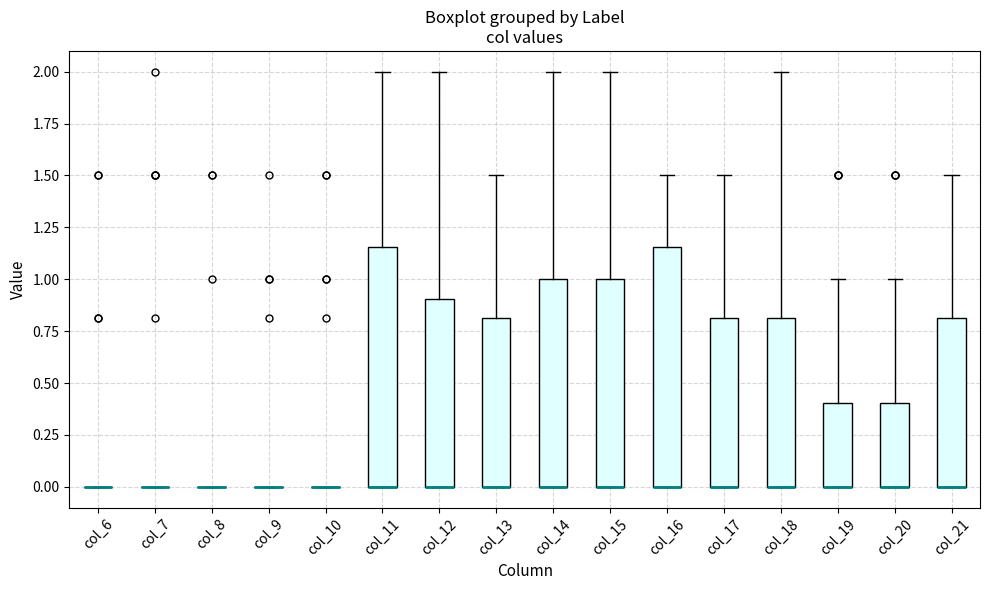

Reading left to right, transcribe this box plot: for each box, give where its median line is, the range the box spans, and where its two whiskers end, as read against the y-axis. The values are not printed on the chart, so give them approximately, as read against the axis.

col_6: box collapsed to a line at 0.00, whiskers 0.00 to 0.00
col_7: box collapsed to a line at 0.00, whiskers 0.00 to 0.00
col_8: box collapsed to a line at 0.00, whiskers 0.00 to 0.00
col_9: box collapsed to a line at 0.00, whiskers 0.00 to 0.00
col_10: box collapsed to a line at 0.00, whiskers 0.00 to 0.00
col_11: median 0.00 (drawn on the box's lower edge), box 0.00 to 1.15, whiskers 0.00 to 2.00
col_12: median 0.00 (drawn on the box's lower edge), box 0.00 to 0.90, whiskers 0.00 to 2.00
col_13: median 0.00 (drawn on the box's lower edge), box 0.00 to 0.80, whiskers 0.00 to 1.50
col_14: median 0.00 (drawn on the box's lower edge), box 0.00 to 1.00, whiskers 0.00 to 2.00
col_15: median 0.00 (drawn on the box's lower edge), box 0.00 to 1.00, whiskers 0.00 to 2.00
col_16: median 0.00 (drawn on the box's lower edge), box 0.00 to 1.15, whiskers 0.00 to 1.50
col_17: median 0.00 (drawn on the box's lower edge), box 0.00 to 0.80, whiskers 0.00 to 1.50
col_18: median 0.00 (drawn on the box's lower edge), box 0.00 to 0.80, whiskers 0.00 to 2.00
col_19: median 0.00 (drawn on the box's lower edge), box 0.00 to 0.40, whiskers 0.00 to 1.00
col_20: median 0.00 (drawn on the box's lower edge), box 0.00 to 0.40, whiskers 0.00 to 1.00
col_21: median 0.00 (drawn on the box's lower edge), box 0.00 to 0.80, whiskers 0.00 to 1.50